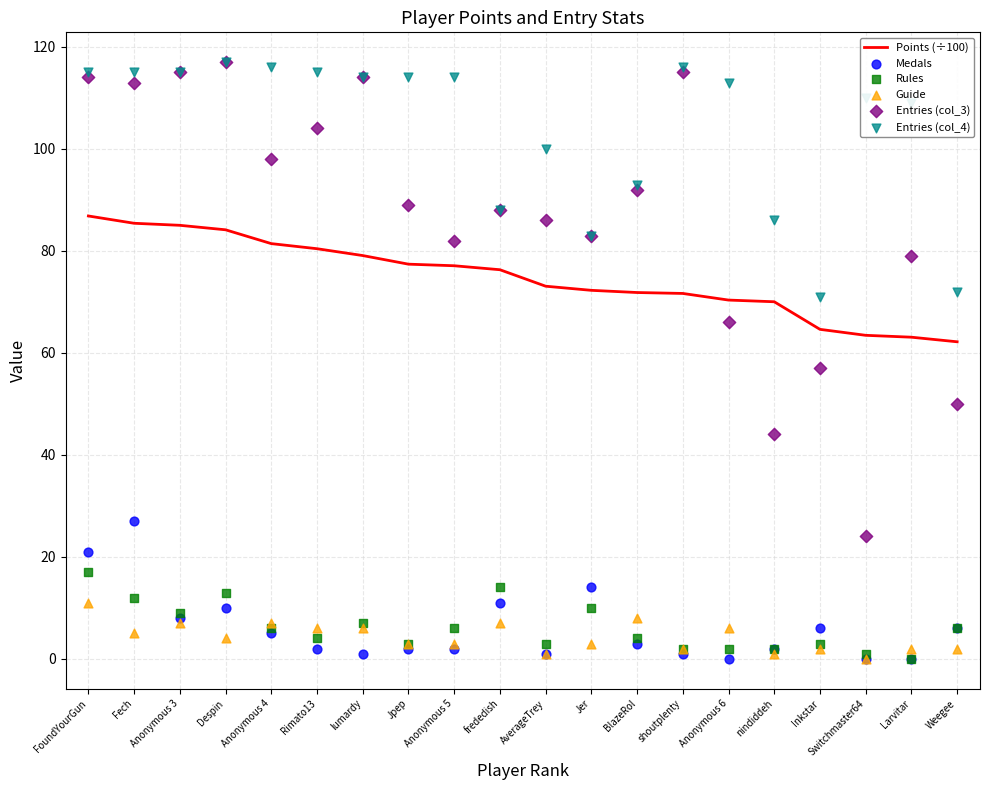

Which series has the widest spread of Y values?

Entries (col_3)